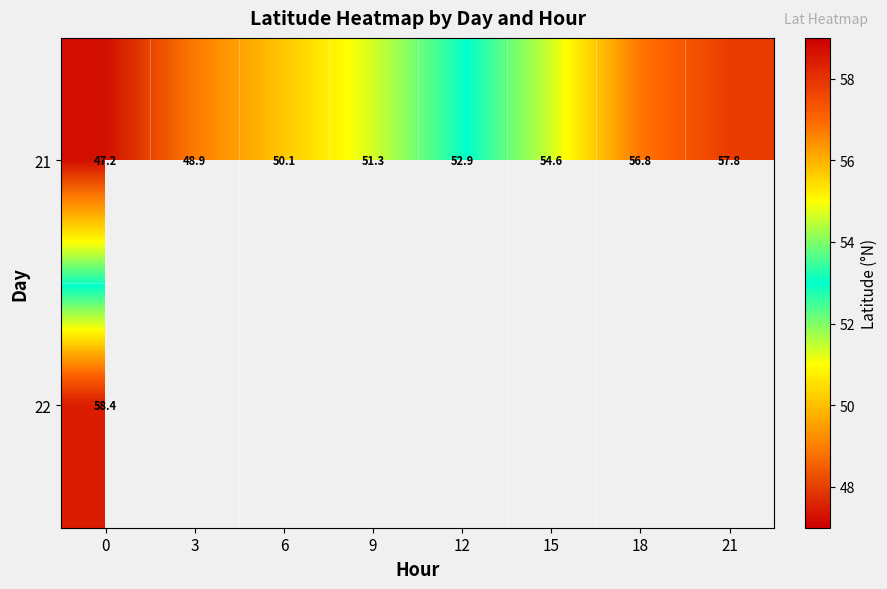

How many data points in 21 are less than 52?

4